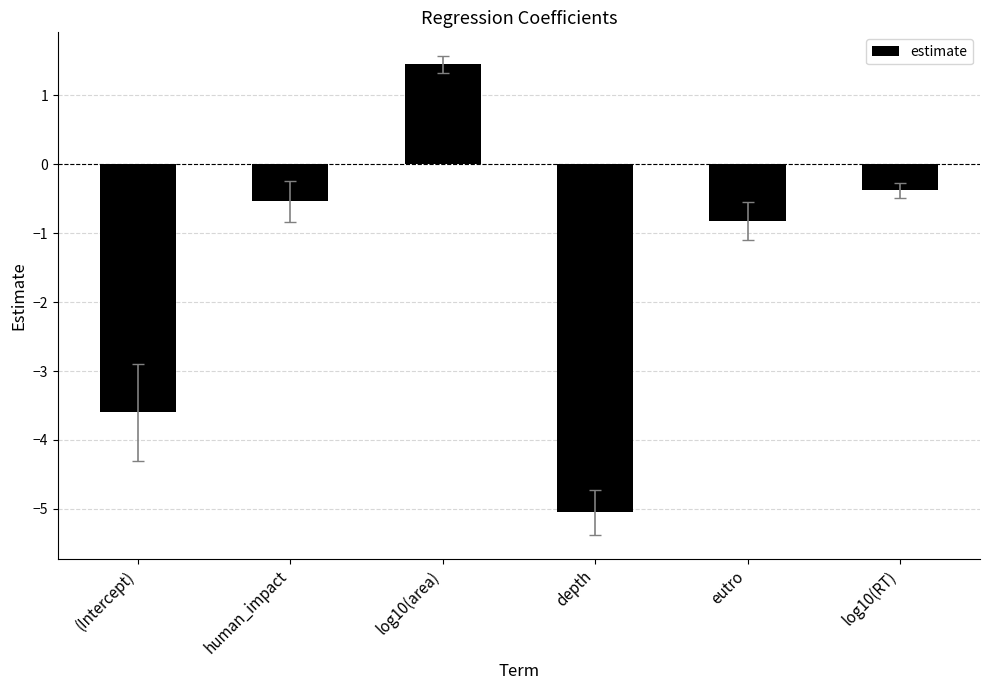

How many series are shown in this chart?

1